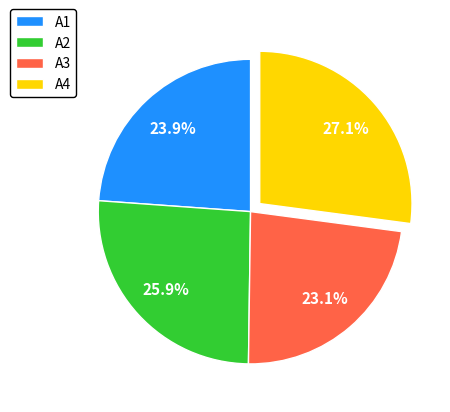

The А2 slice represents 26% of the pie. True or false?

True